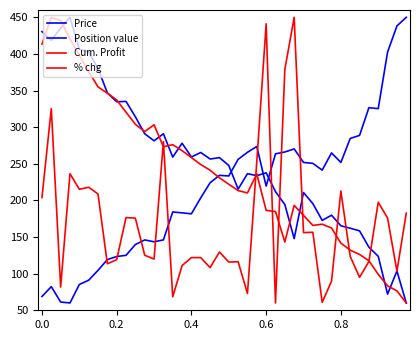

Does the chart have visible grid lines?

No